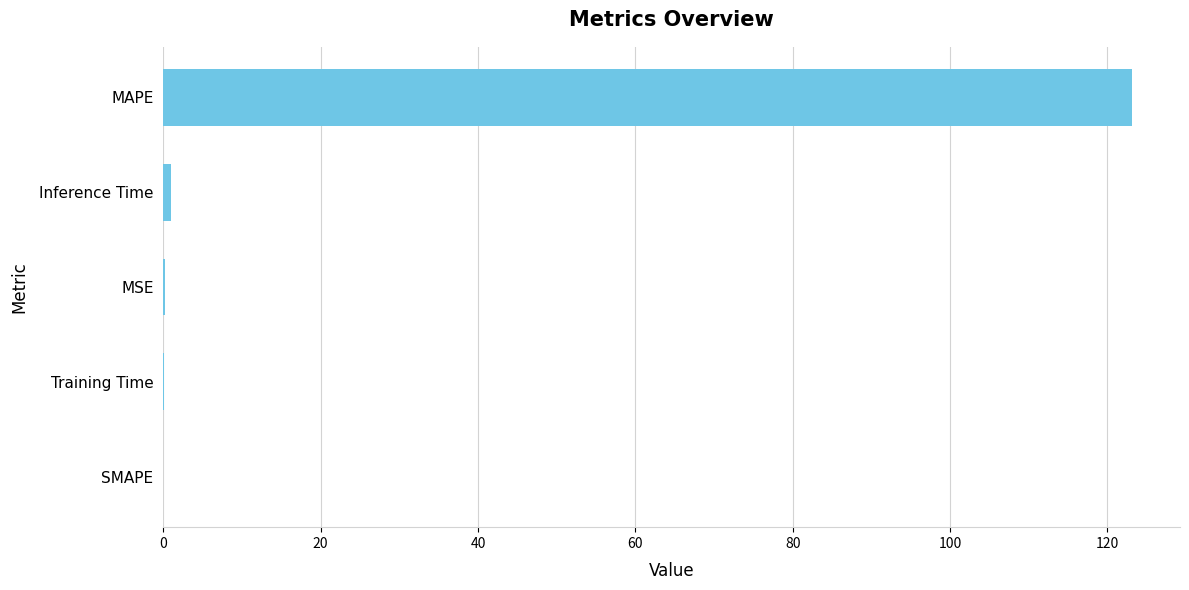

How many series are shown in this chart?

1